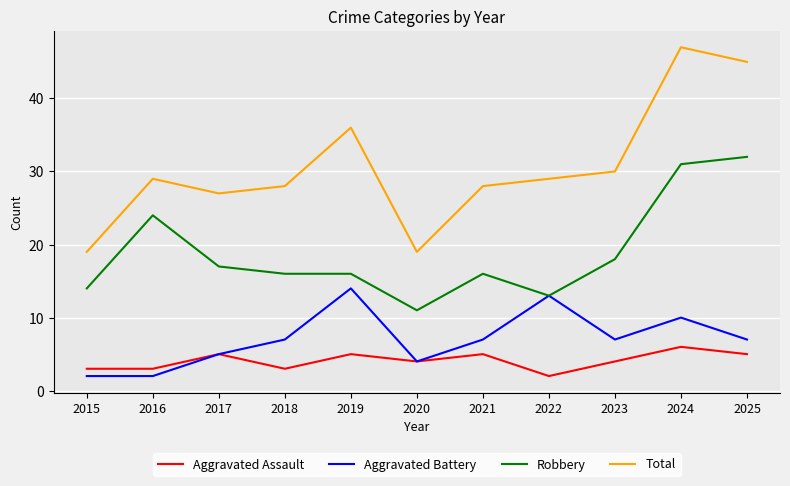

Reading left to right, list all the values displayed in this chart.

Aggravated Assault: 3	3	5	3	5	4	5	2	4	6	5
Aggravated Battery: 2	2	5	7	14	4	7	13	7	10	7
Robbery: 14	24	17	16	16	11	16	13	18	31	32
Total: 19	29	27	28	36	19	28	29	30	47	45